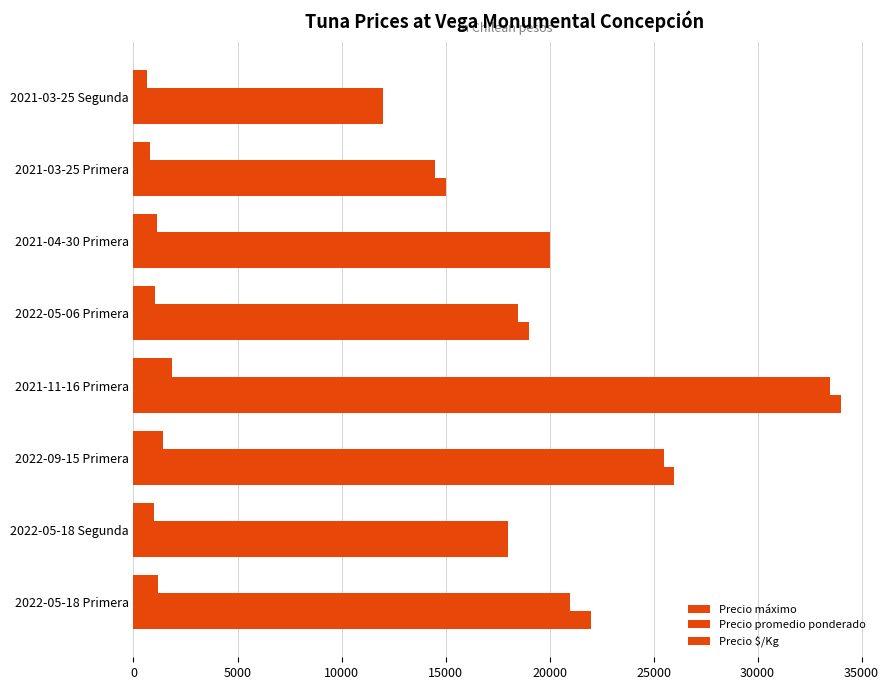

How many values in the Precio máximo series are below 20000?

4